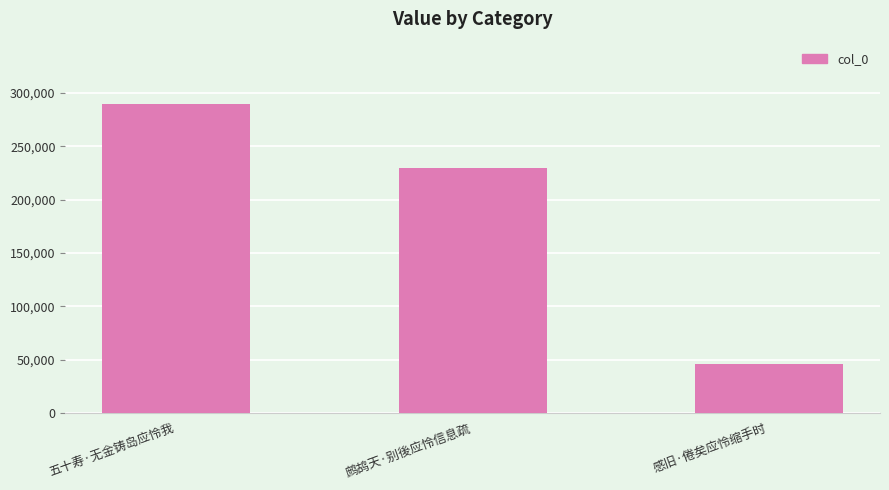

What is the ratio of the value at 感旧·倦矣应怜缩手时 to the value at 五十寿·无金铸岛应怜我?

0.2